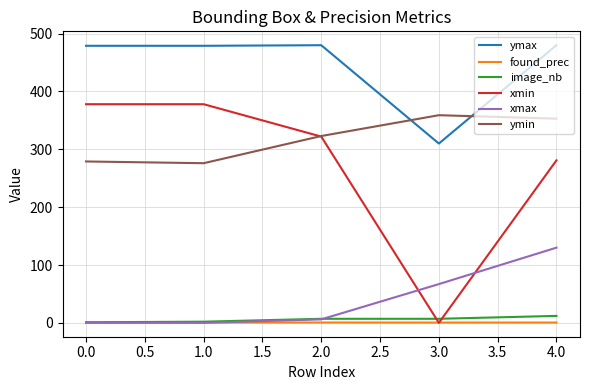

True or false: ymin and found_prec cross at least once.

False